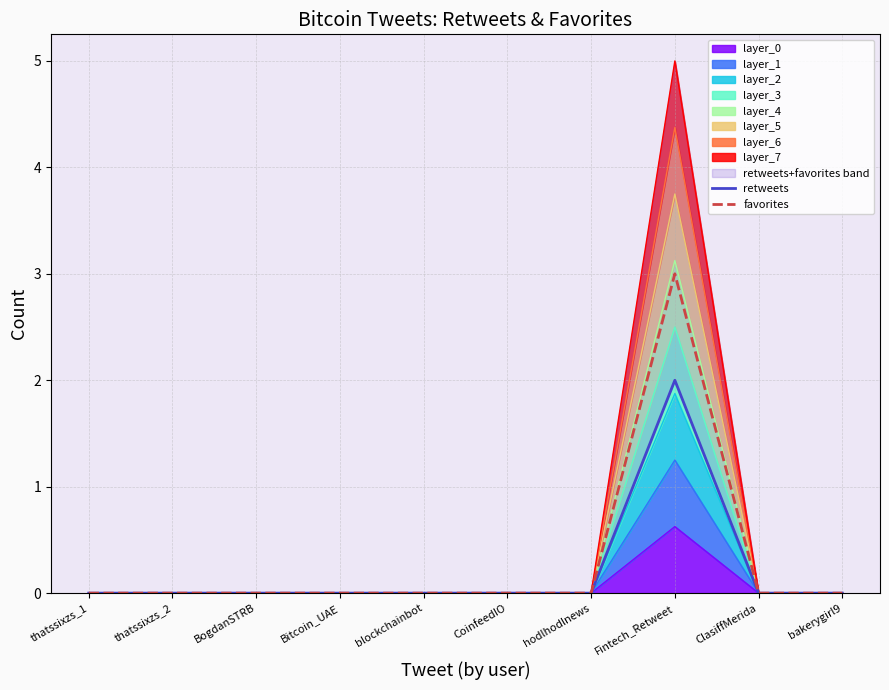

Which series has the largest total across all categories?

favorites